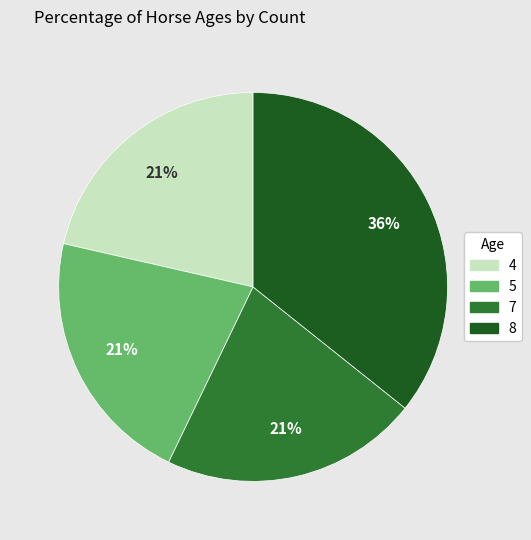

Which has a higher value, 8 or 4?

8